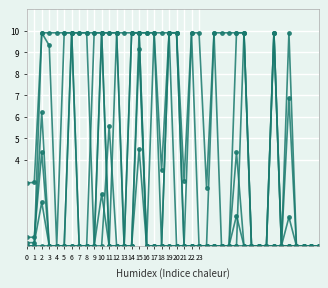

Does the chart have visible grid lines?

Yes